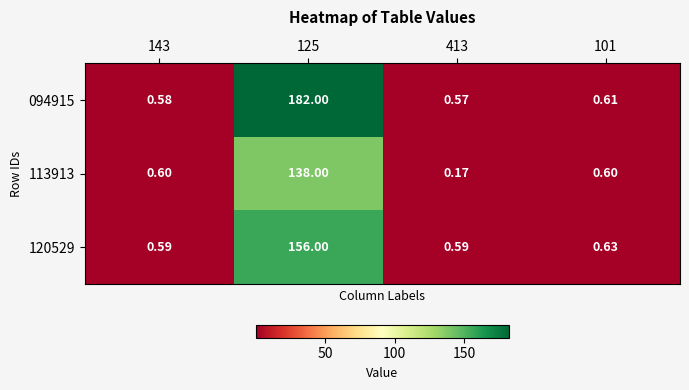

Rank the series by their maximum value, from highest to lowest.

094915, 120529, 113913